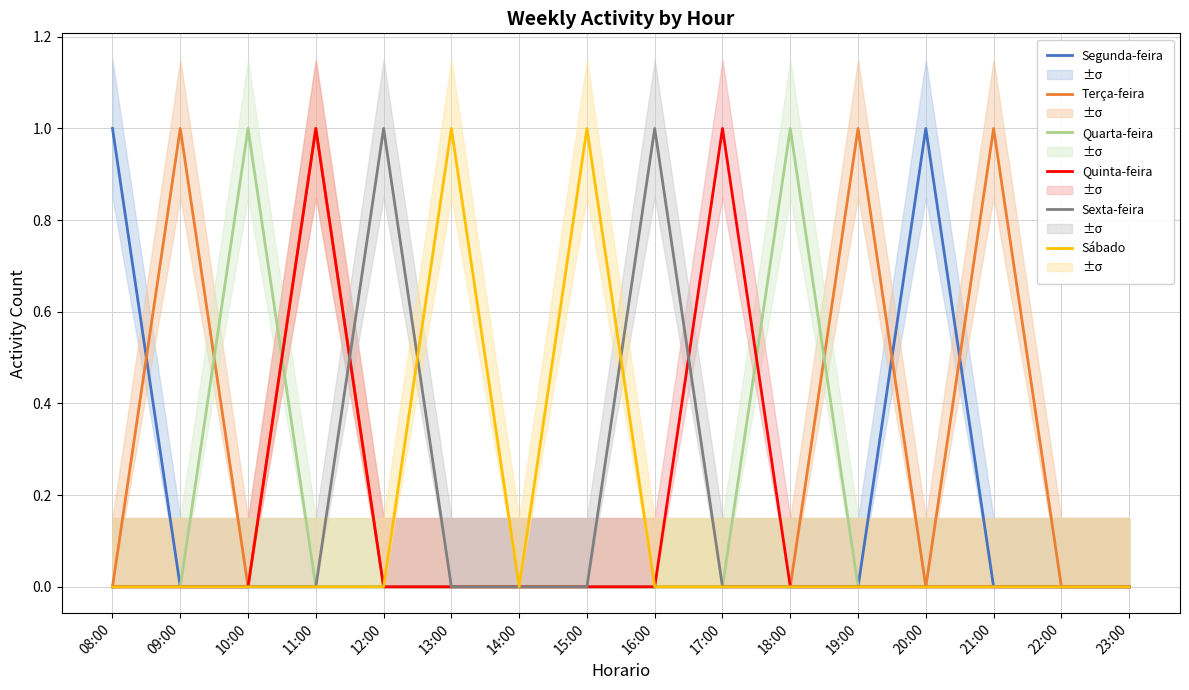

What is the greatest value displayed?

1